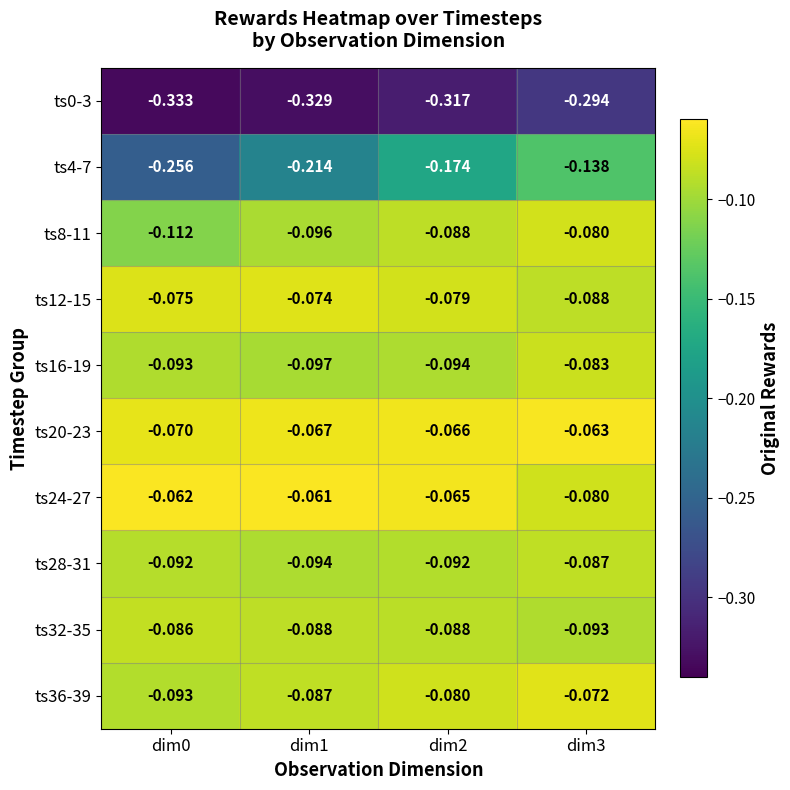

Is the value of ts36-39 at dim3 greater than the value of ts24-27 at dim1?

No